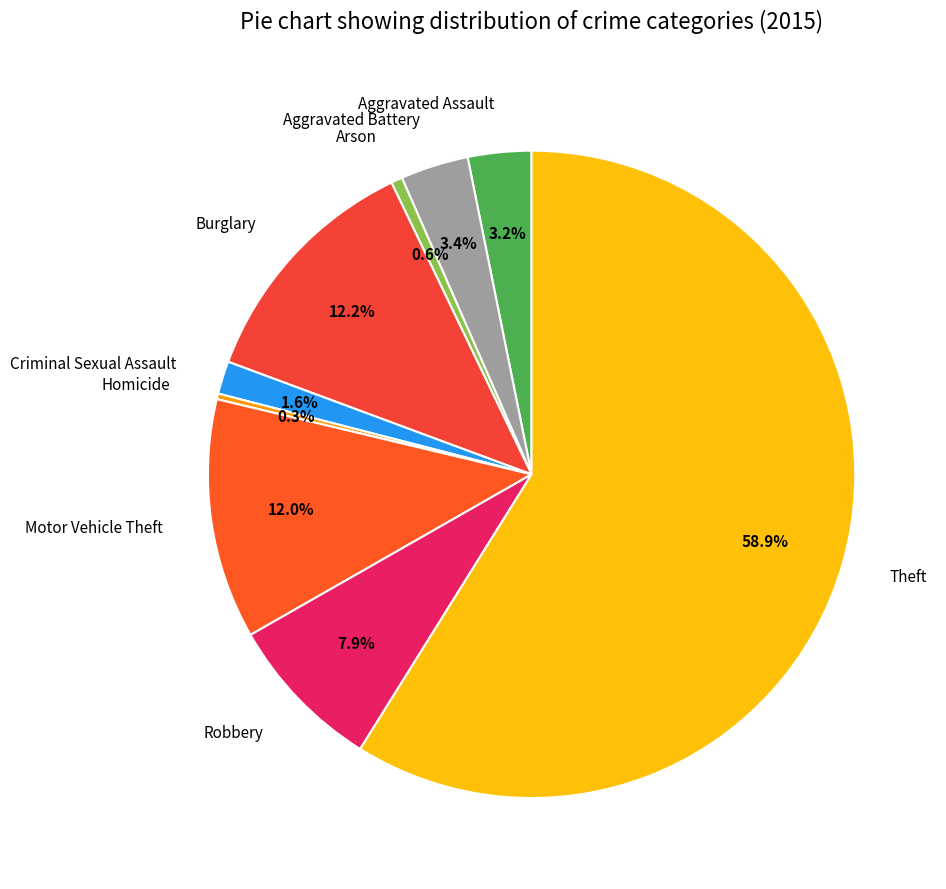

To the nearest percent, what is the combined percentage of Robbery and Aggravated Assault?

11%